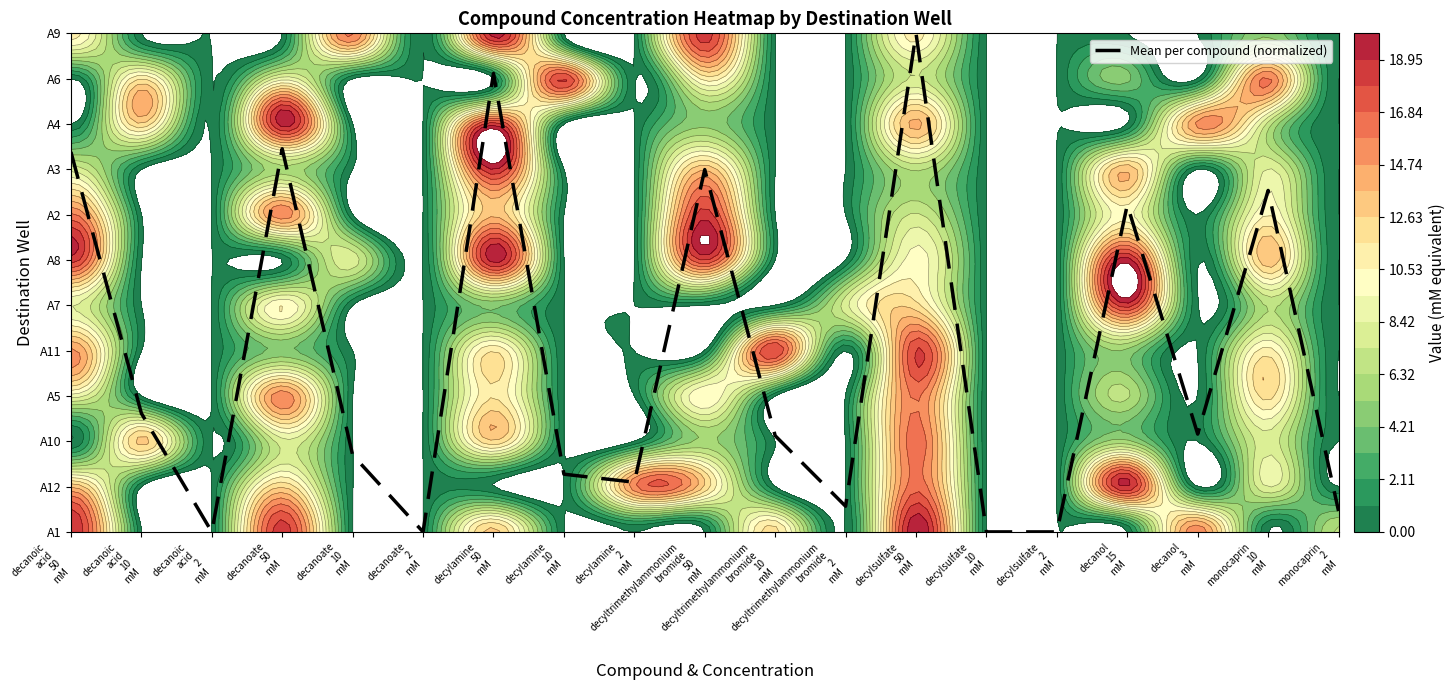

What value does the data have at decylamine
2
mM?

1.1